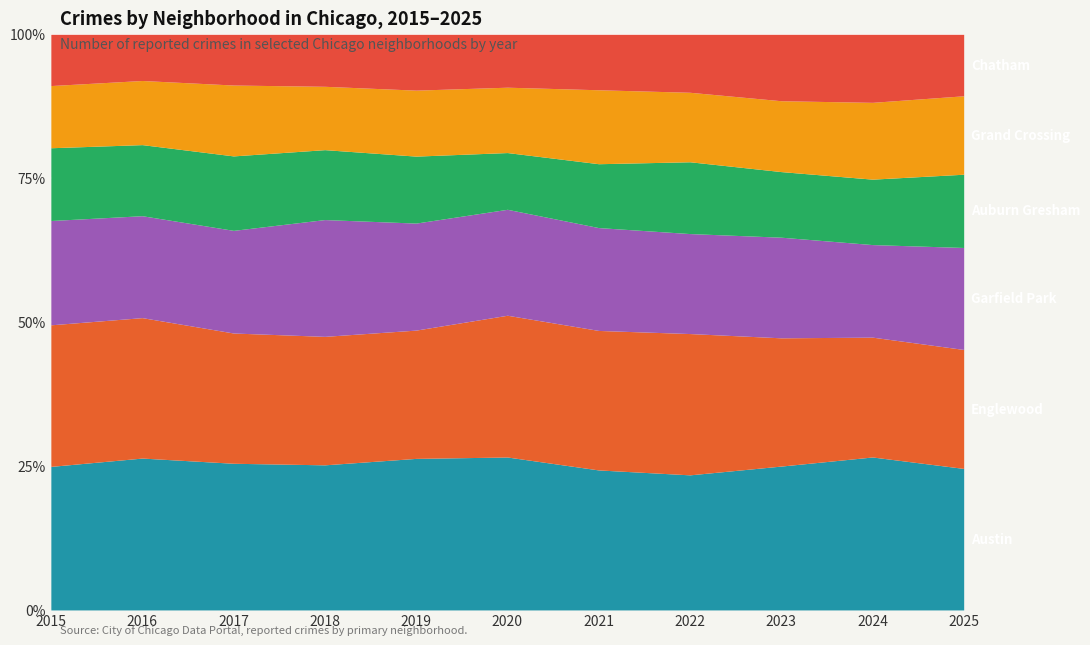

Reading left to right, list all the values displayed in this chart.

Austin: 2015=801	2016=1049	2017=983	2018=907	2019=912	2020=957	2021=833	2022=762	2023=875	2024=942	2025=709
Englewood: 2015=790	2016=970	2017=873	2018=803	2019=772	2020=887	2021=830	2022=797	2023=780	2024=738	2025=596
Garfield Park: 2015=582	2016=704	2017=688	2018=730	2019=644	2020=663	2021=612	2022=564	2023=612	2024=570	2025=511
Auburn Gresham: 2015=406	2016=491	2017=499	2018=437	2019=403	2020=355	2021=380	2022=405	2023=399	2024=403	2025=367
Grand Crossing: 2015=347	2016=443	2017=475	2018=396	2019=397	2020=409	2021=440	2022=392	2023=431	2024=473	2025=393
Chatham: 2015=286	2016=319	2017=340	2018=325	2019=336	2020=331	2021=330	2022=327	2023=404	2024=419	2025=308